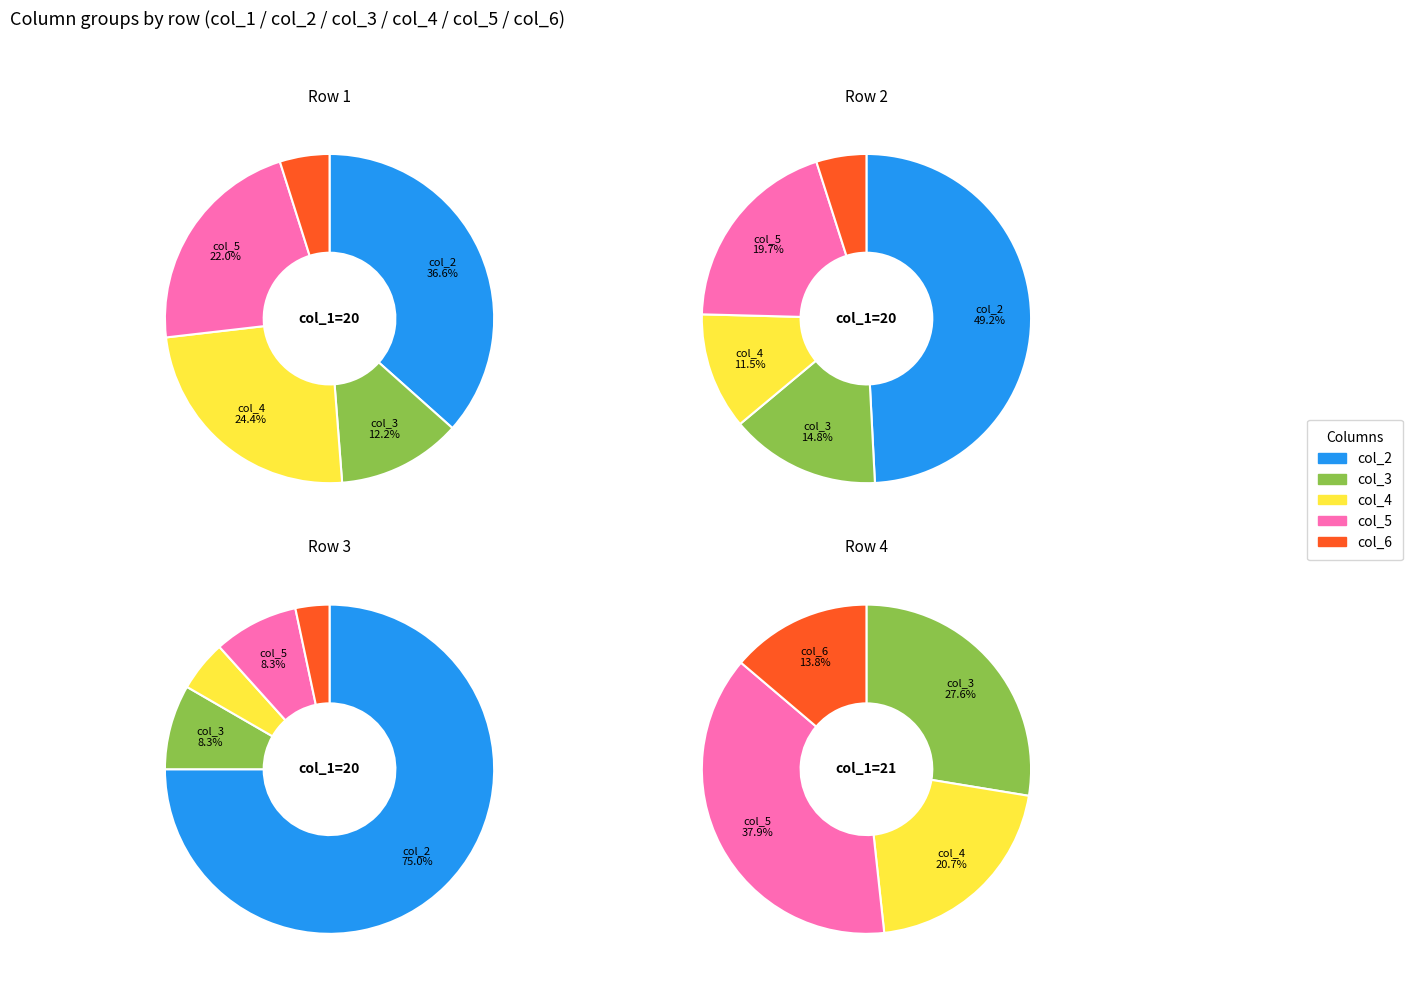

Which has a higher value, 20 or 20?

20